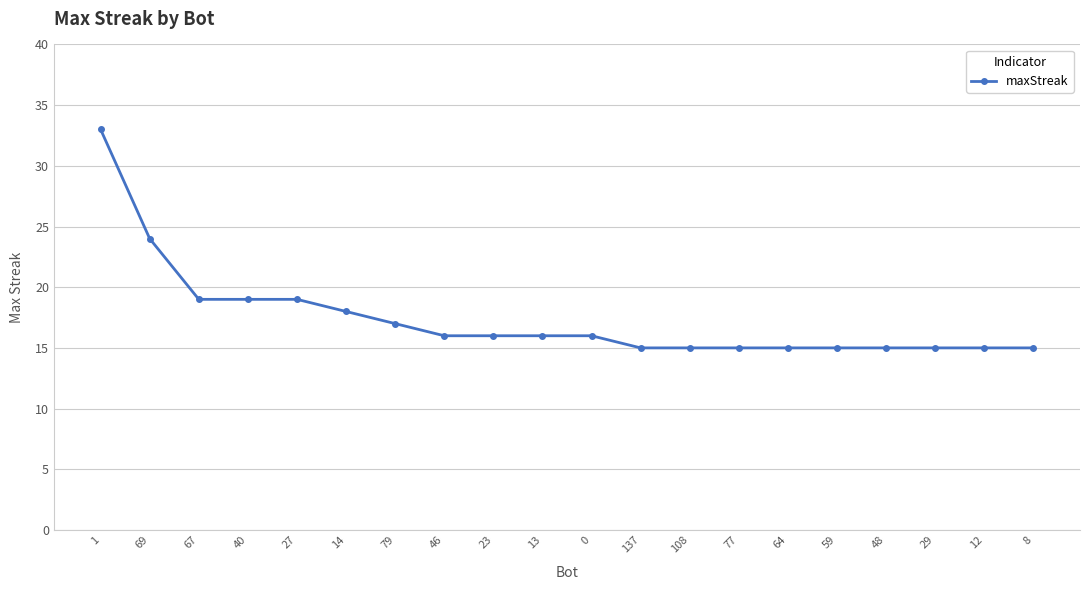

Between 29 and 79, which is larger?

79